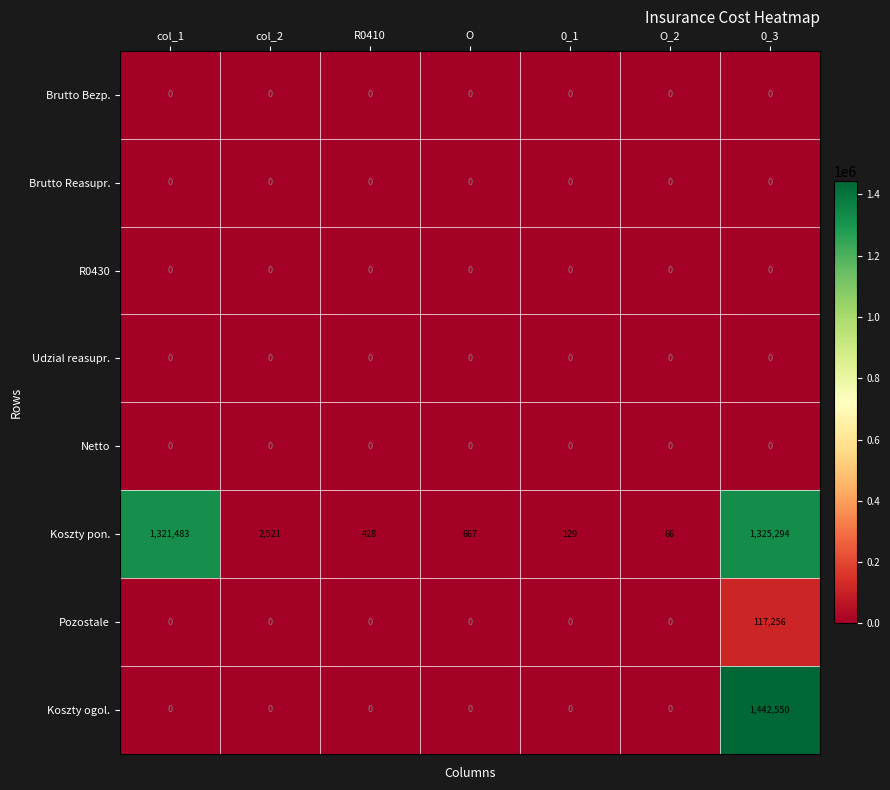

Between col_1 and O_2, which series saw the biggest shift?

Koszty pon.